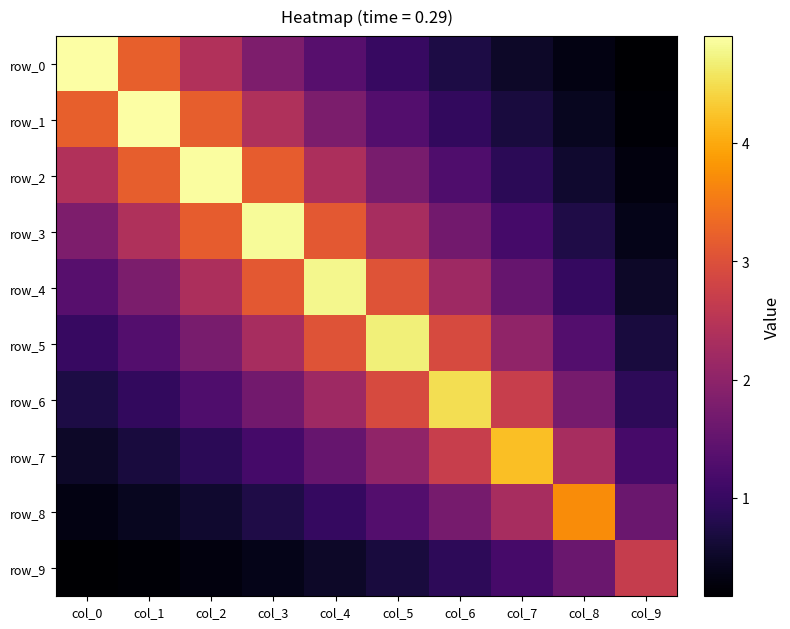

How many categories are shown in the chart?

10